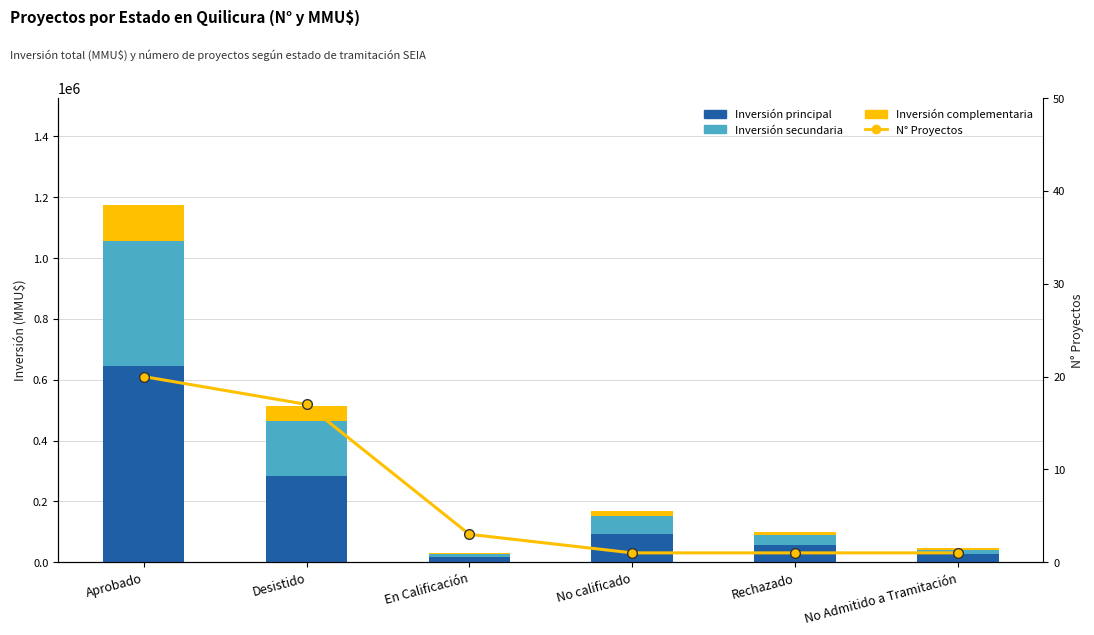

Which series has the largest total across all categories?

Inversión principal